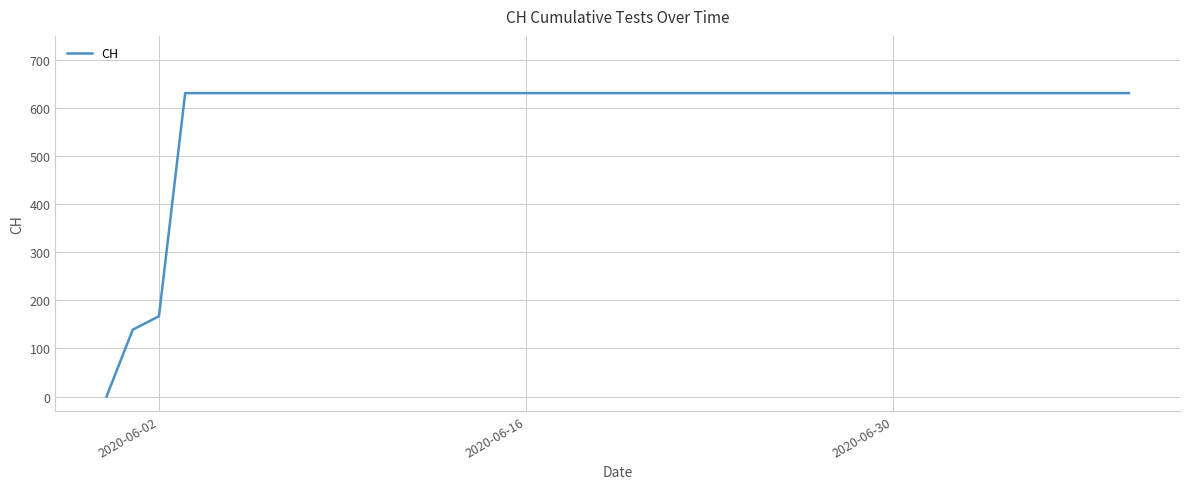

What is the maximum value shown in the chart?

631